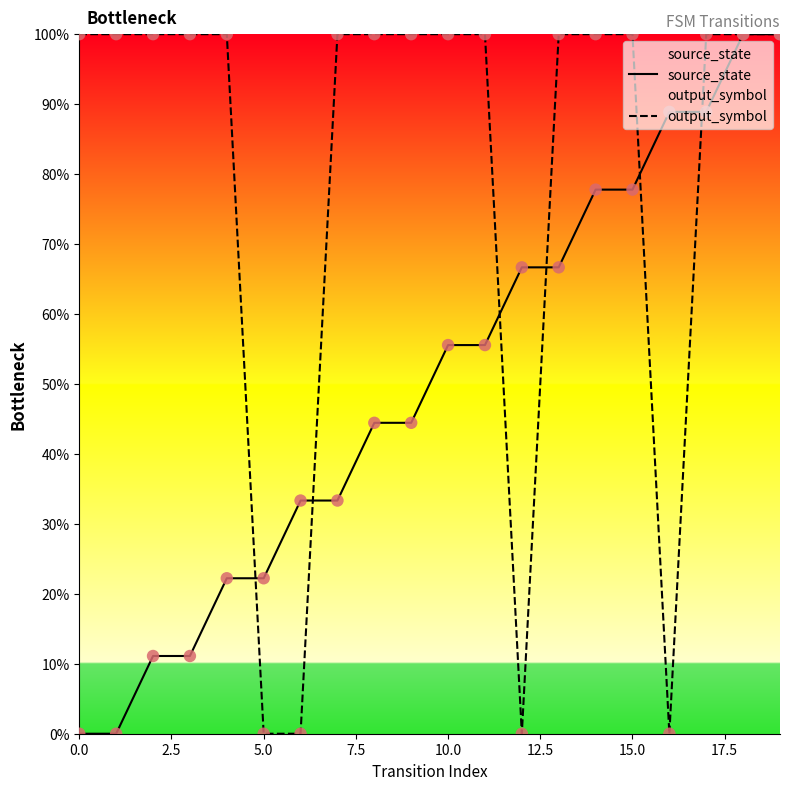

Which series has the largest total across all categories?

output_symbol